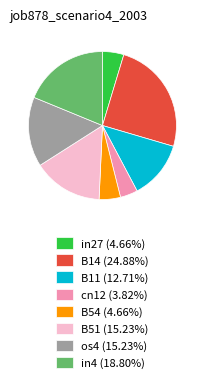

Is there any slice that represents more than half of the pie?

No